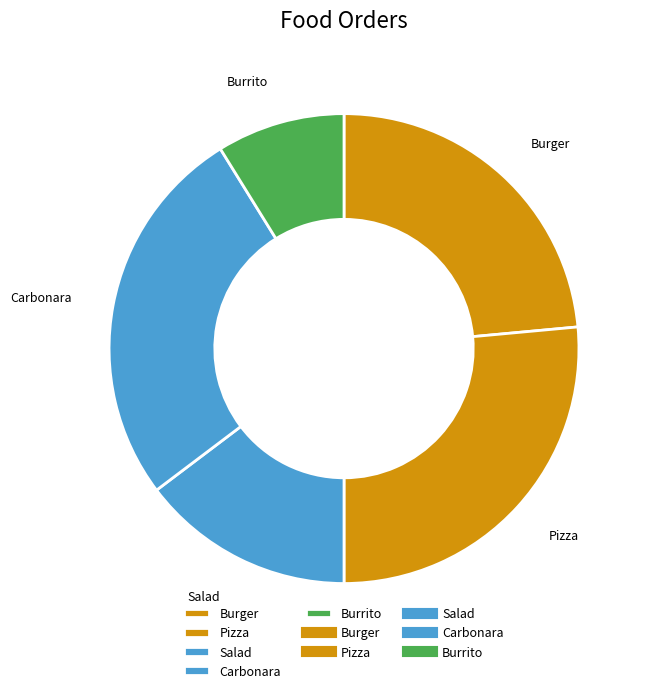

Combined, do Salad and Pizza account for over 50%?

No